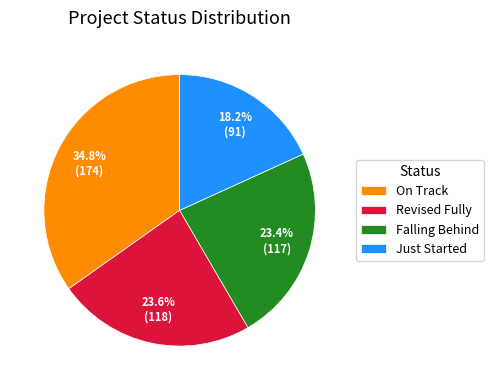

Which slice is the largest?

On Track